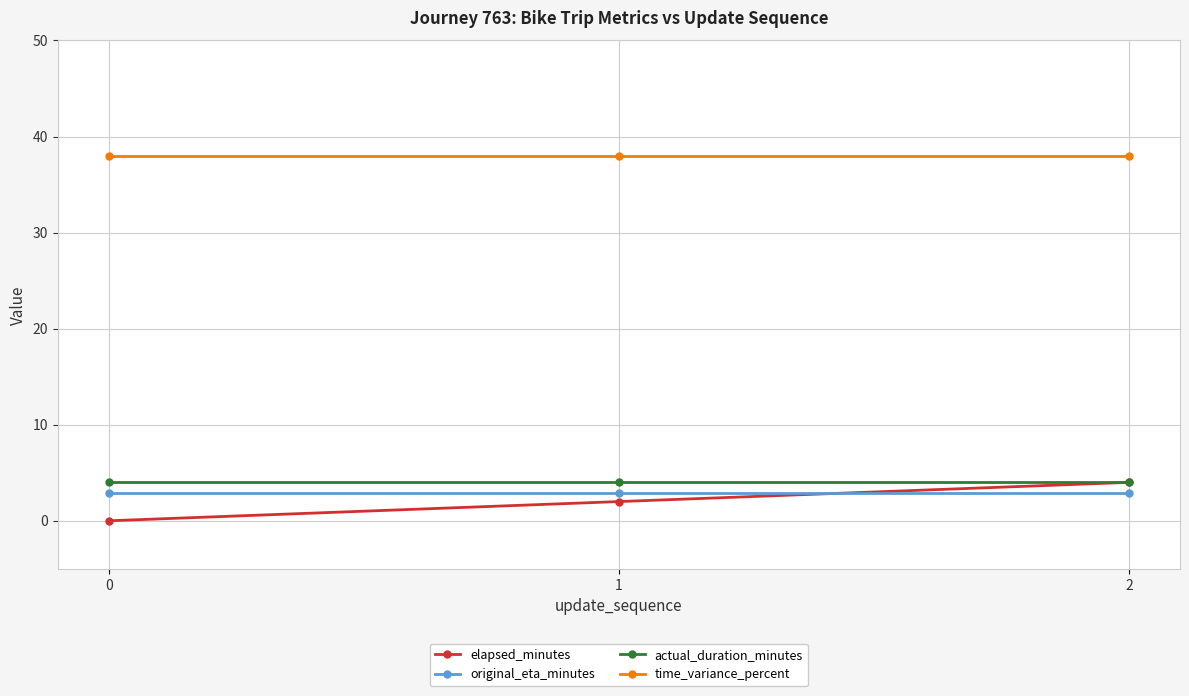

Which series changed the most between 1 and 2?

elapsed_minutes